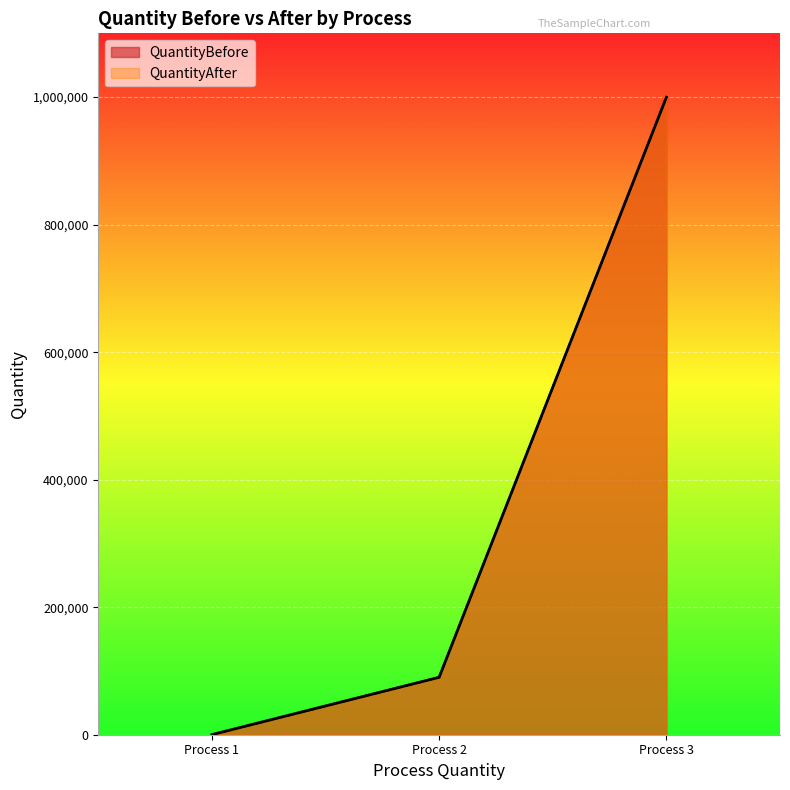

What are all the series names shown in the legend?

QuantityBefore, QuantityAfter